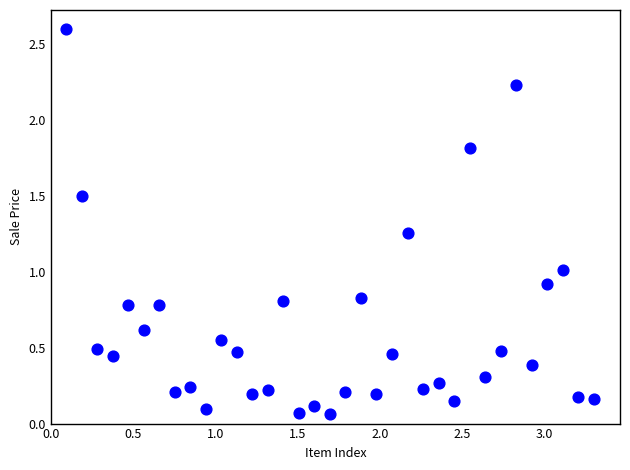

What is the range of Y values (max minus min)?

2.5